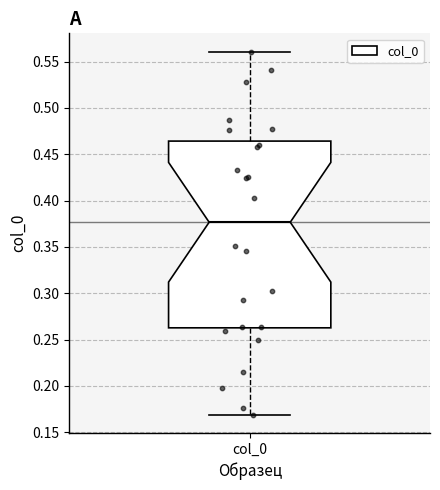

Read this box plot against the y-axis: the position of the median line, the range covered by the box, and the ends of both whiskers. The values are not printed on the chart, so give them approximately, as read against the axis.

median 0.375, box 0.265 to 0.465, whiskers 0.170 to 0.560